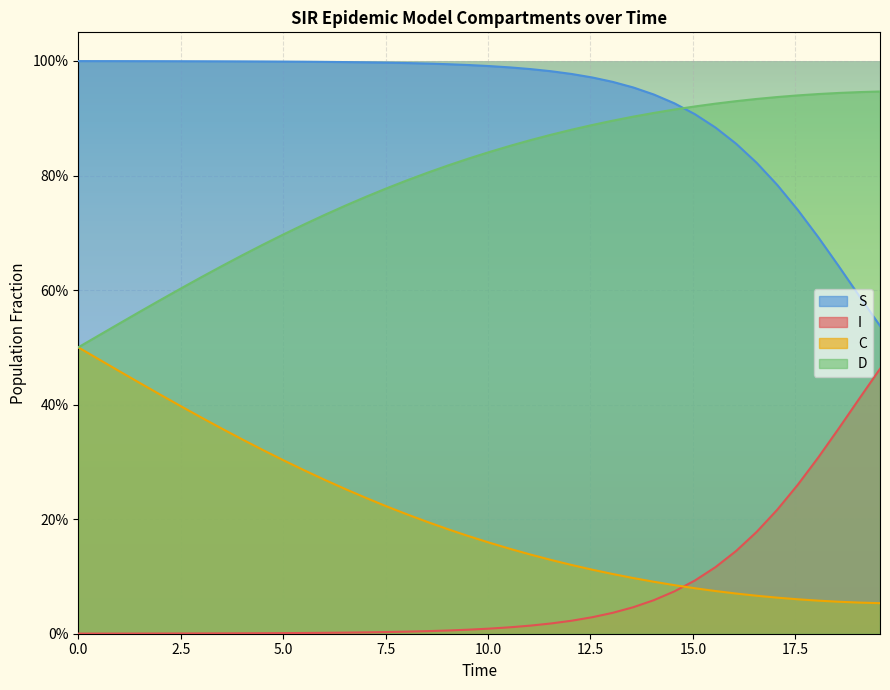

What are all the series names shown in the legend?

S, I, C, D